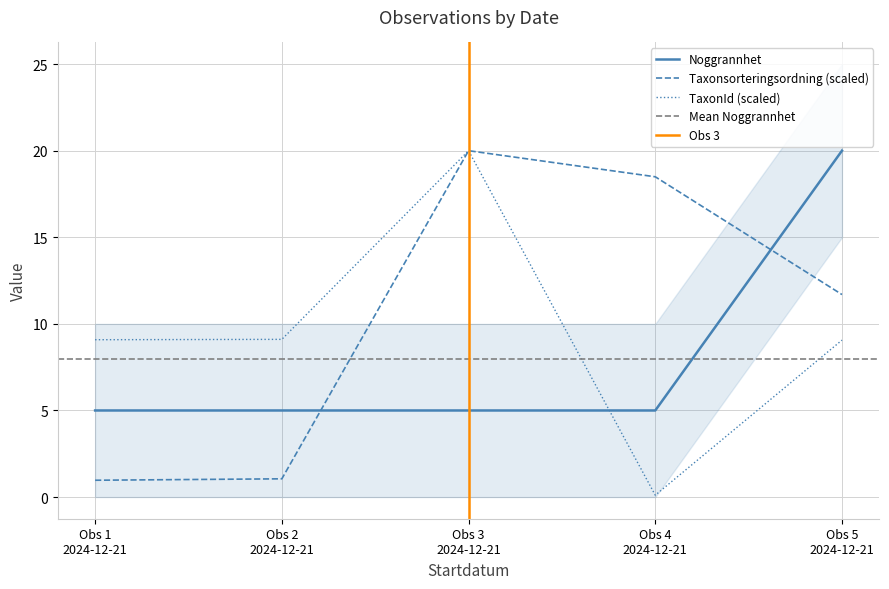

Which series has the largest range (max minus min)?

TaxonId